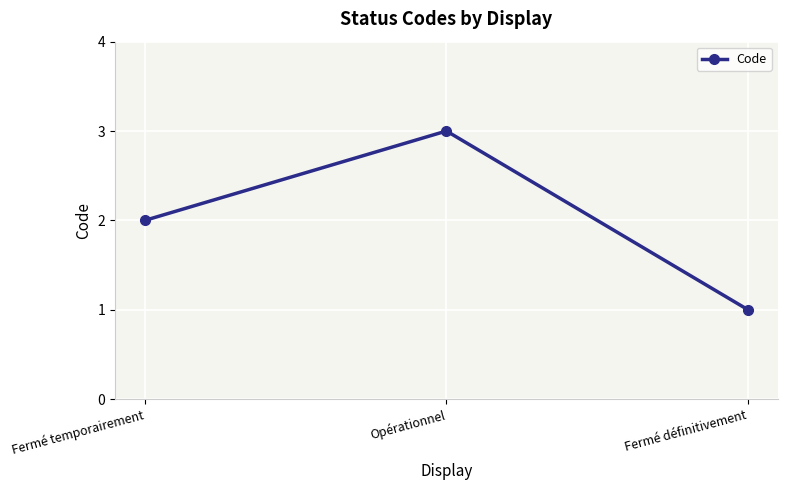

Reading right to left, list all the values displayed in this chart.

1	3	2